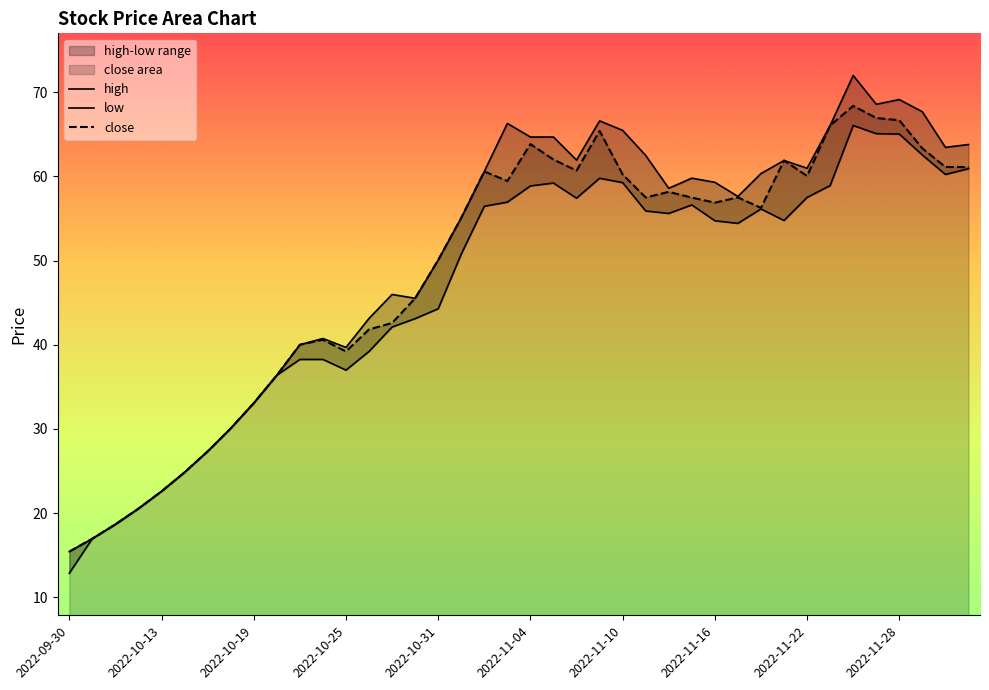

How many interior local peaks does the low series have?

5